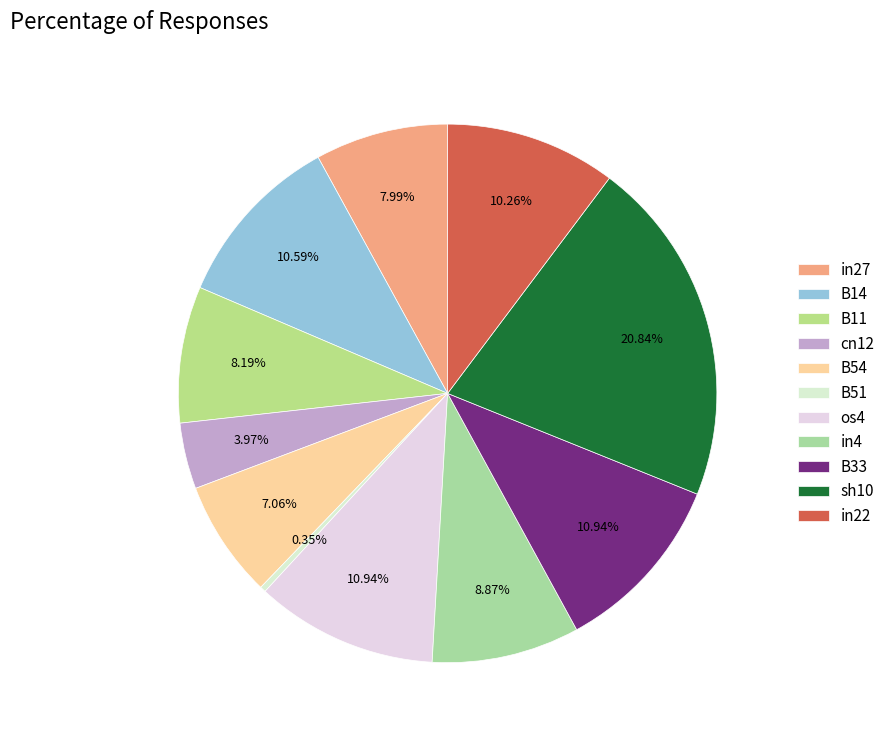

What is the total percentage of cn12 and B54?

11.0%